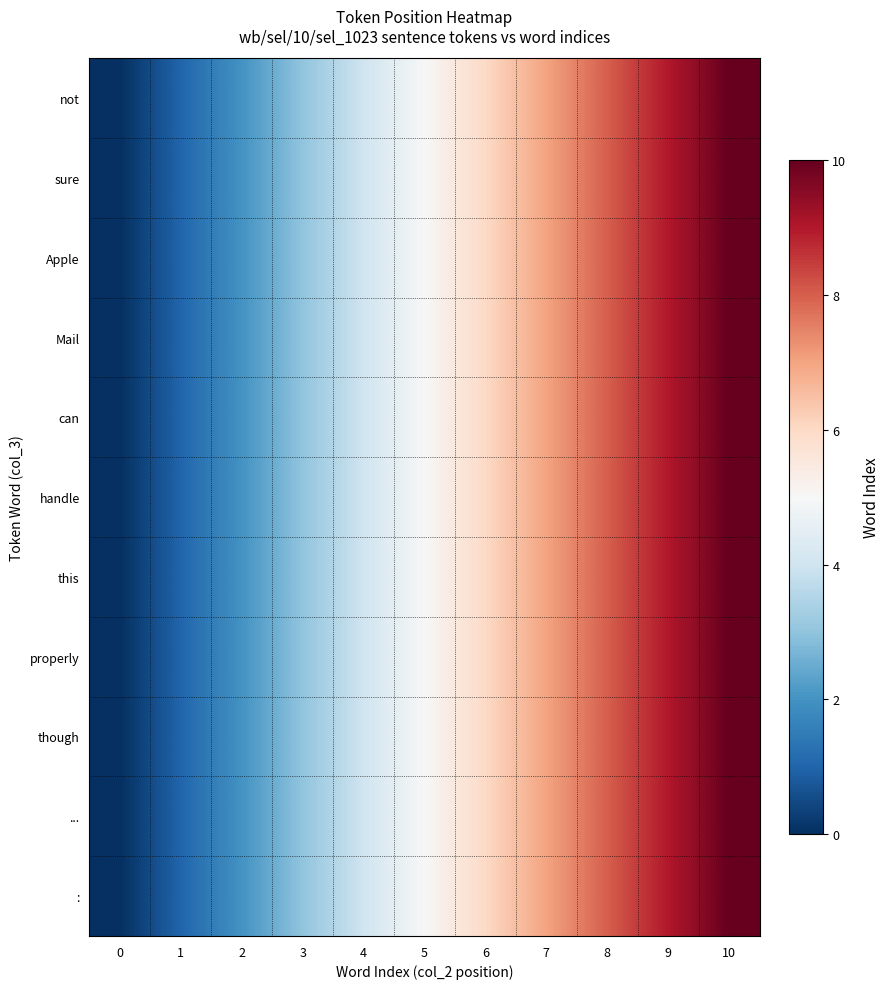

Reading left to right, extract all data points from this chart.

not: 0=0	1=1	2=2	3=3	4=4	5=5	6=6	7=7	8=8	9=9	10=10
sure: 0=0	1=1	2=2	3=3	4=4	5=5	6=6	7=7	8=8	9=9	10=10
Apple: 0=0	1=1	2=2	3=3	4=4	5=5	6=6	7=7	8=8	9=9	10=10
Mail: 0=0	1=1	2=2	3=3	4=4	5=5	6=6	7=7	8=8	9=9	10=10
can: 0=0	1=1	2=2	3=3	4=4	5=5	6=6	7=7	8=8	9=9	10=10
handle: 0=0	1=1	2=2	3=3	4=4	5=5	6=6	7=7	8=8	9=9	10=10
this: 0=0	1=1	2=2	3=3	4=4	5=5	6=6	7=7	8=8	9=9	10=10
properly: 0=0	1=1	2=2	3=3	4=4	5=5	6=6	7=7	8=8	9=9	10=10
though: 0=0	1=1	2=2	3=3	4=4	5=5	6=6	7=7	8=8	9=9	10=10
...: 0=0	1=1	2=2	3=3	4=4	5=5	6=6	7=7	8=8	9=9	10=10
:: 0=0	1=1	2=2	3=3	4=4	5=5	6=6	7=7	8=8	9=9	10=10